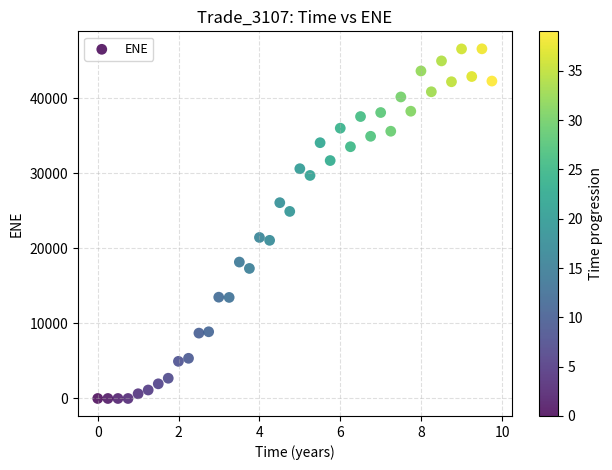

What is the range of Y values (max minus min)?

46574.7